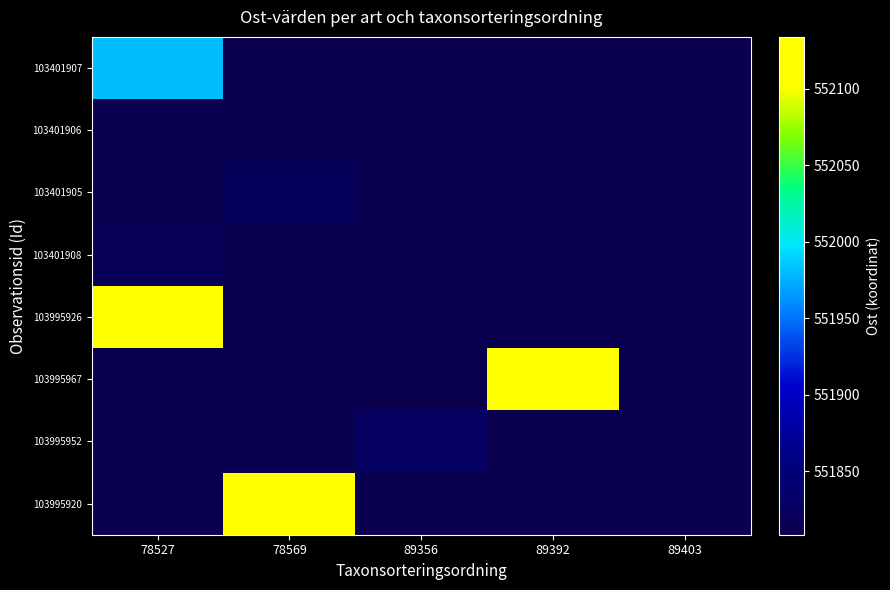

Reading left to right, what are all the values shown in this chart?

row_0: 78527=551980.8	78569=551808.5	89356=551808.5	89392=551808.5	89403=551808.5
row_1: 78527=551808.5	78569=551808.5	89356=551808.5	89392=551808.5	89403=551808.5
row_2: 78527=551808.5	78569=551820.3	89356=551808.5	89392=551808.5	89403=551808.5
row_3: 78527=551817.6	78569=551808.5	89356=551808.5	89392=551808.5	89403=551808.5
row_4: 78527=552112.1	78569=551808.5	89356=551808.5	89392=551808.5	89403=551808.5
row_5: 78527=551808.5	78569=551808.5	89356=551808.5	89392=552133.9	89403=551808.5
row_6: 78527=551808.5	78569=551808.5	89356=551825.3	89392=551808.5	89403=551808.5
row_7: 78527=551808.5	78569=552112.1	89356=551808.5	89392=551808.5	89403=551808.5